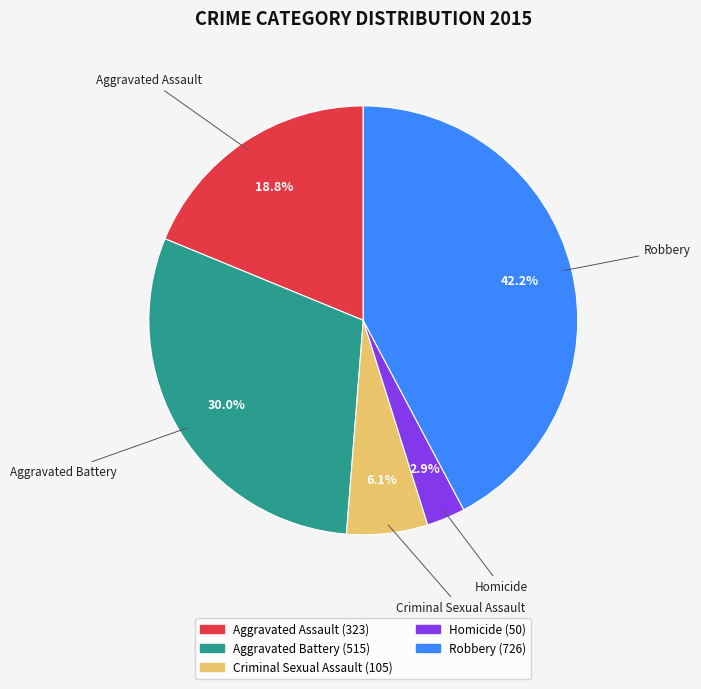

To the nearest percent, what portion does Robbery represent?

42%